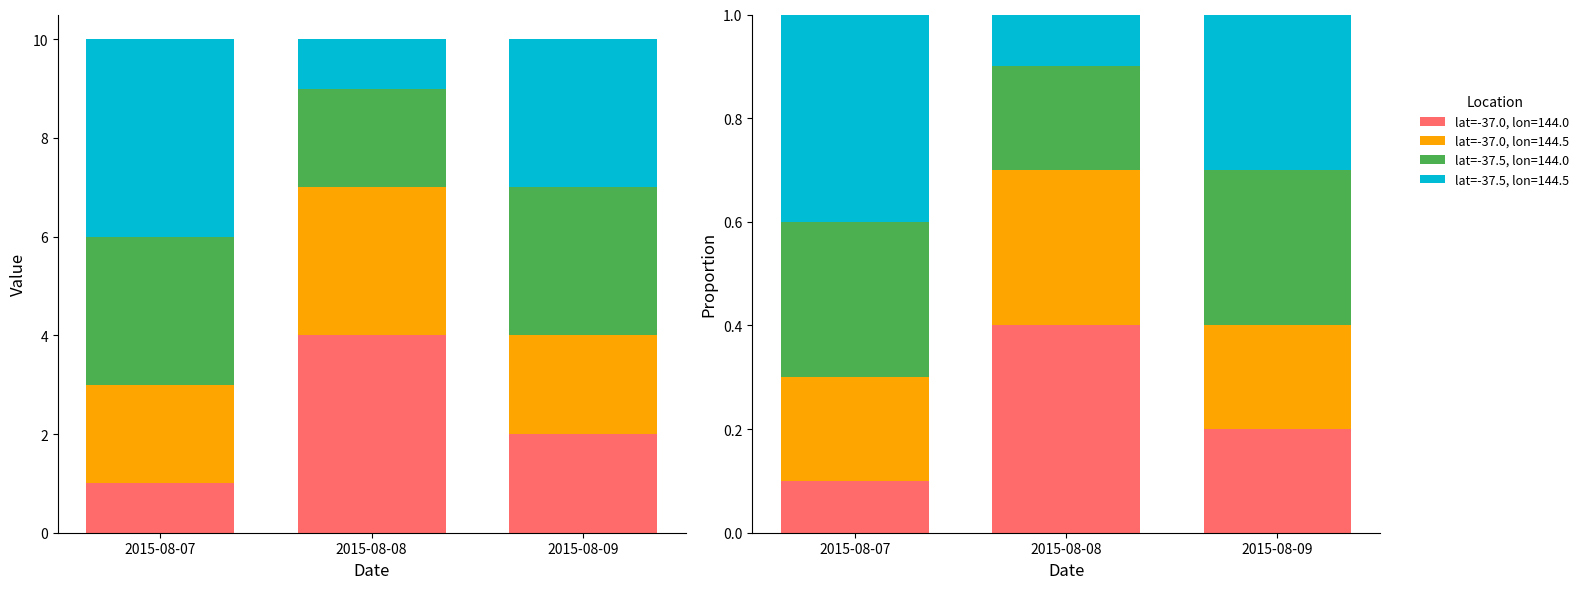

How many bars are there in each group?

4